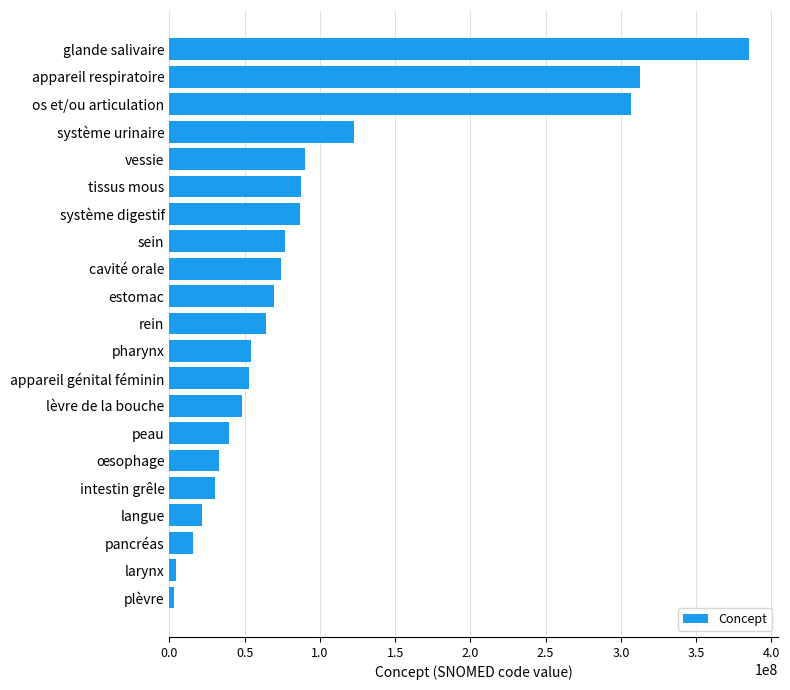

Count the number of categories in the chart.

21